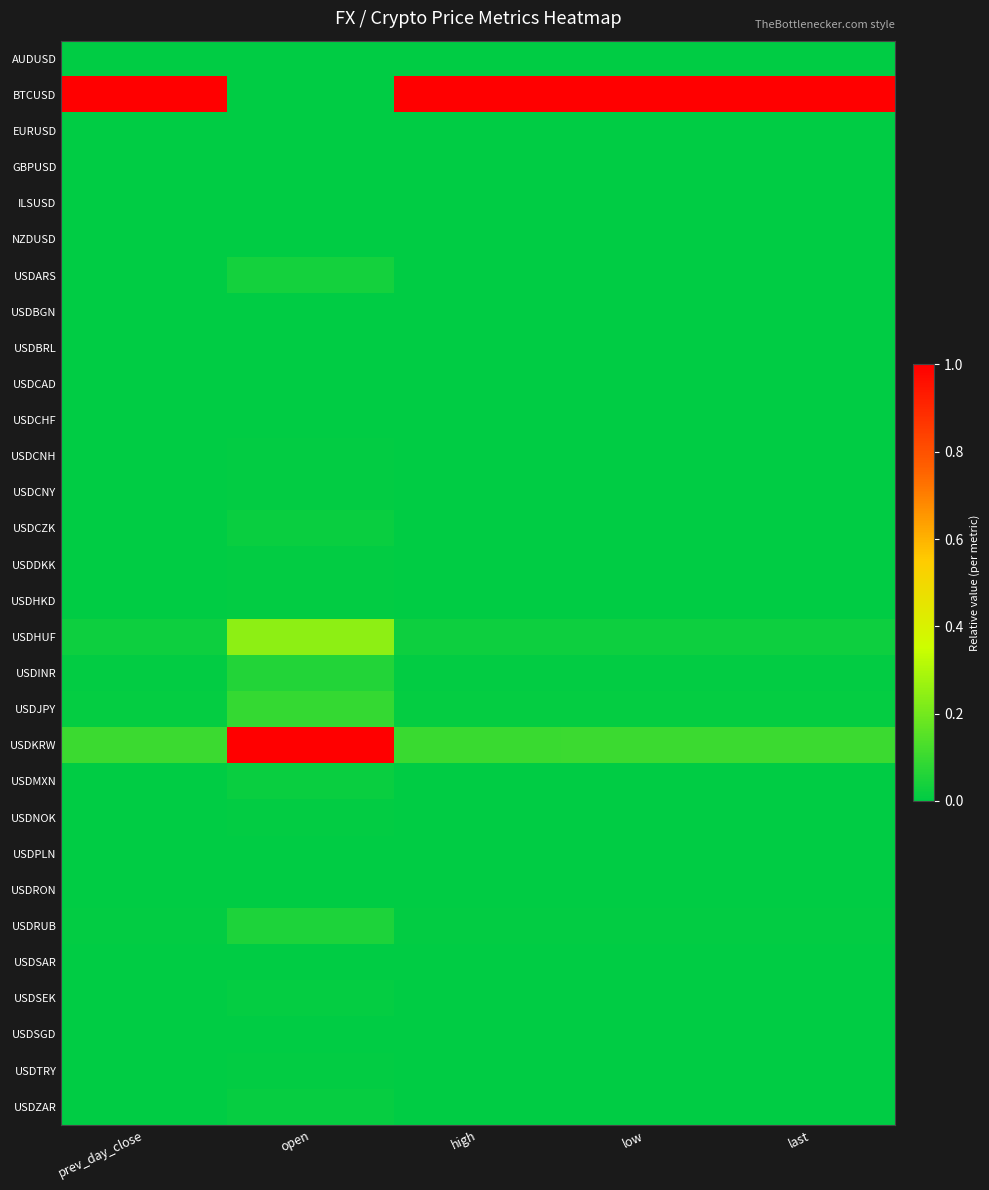

At how many categories does at least one series exceed 0?

5